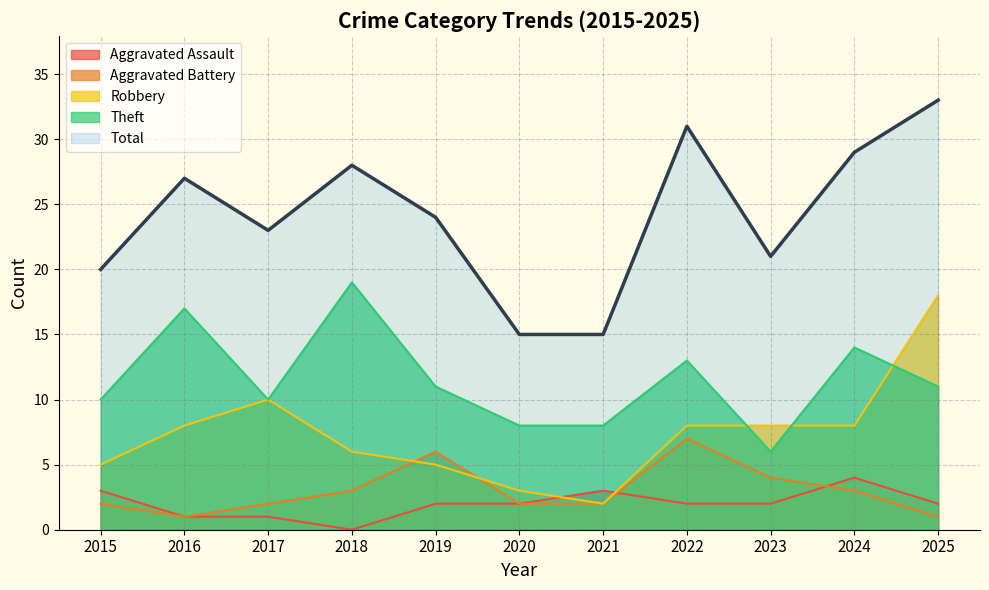

True or false: Aggravated Assault has a value of 2 at 2019.

True